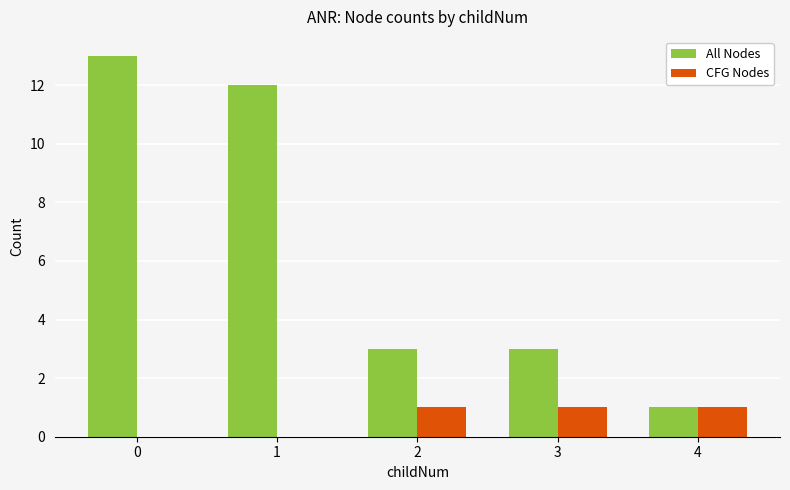

Which series changed the most between 1 and 4?

All Nodes